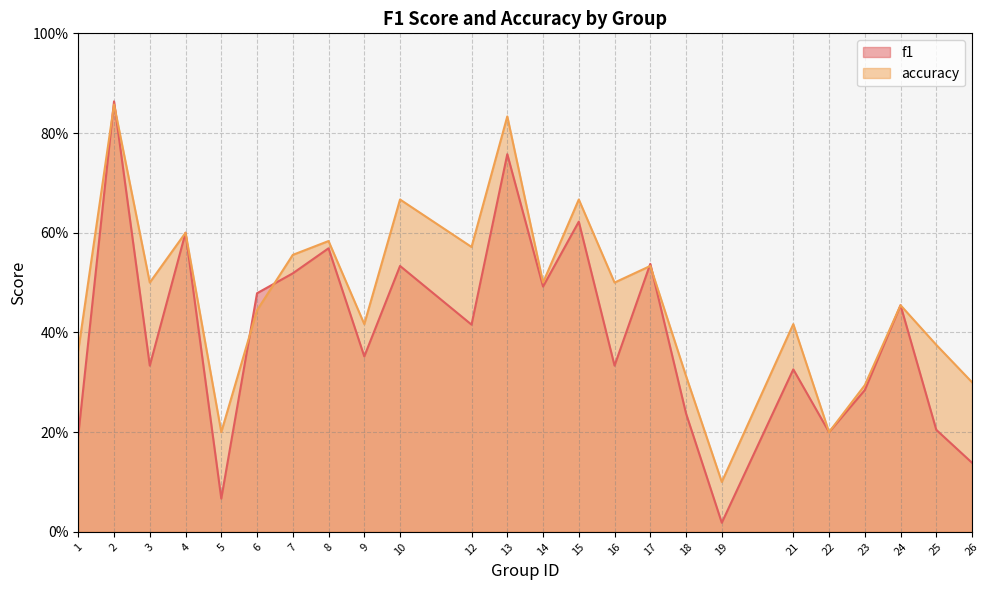

How many distinct data groups are displayed?

2